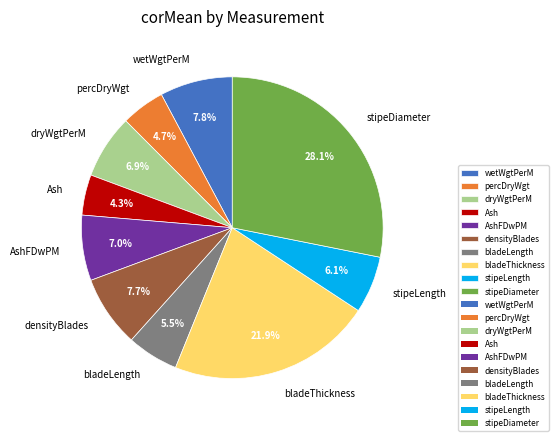

Between densityBlades and stipeLength, which is larger?

densityBlades